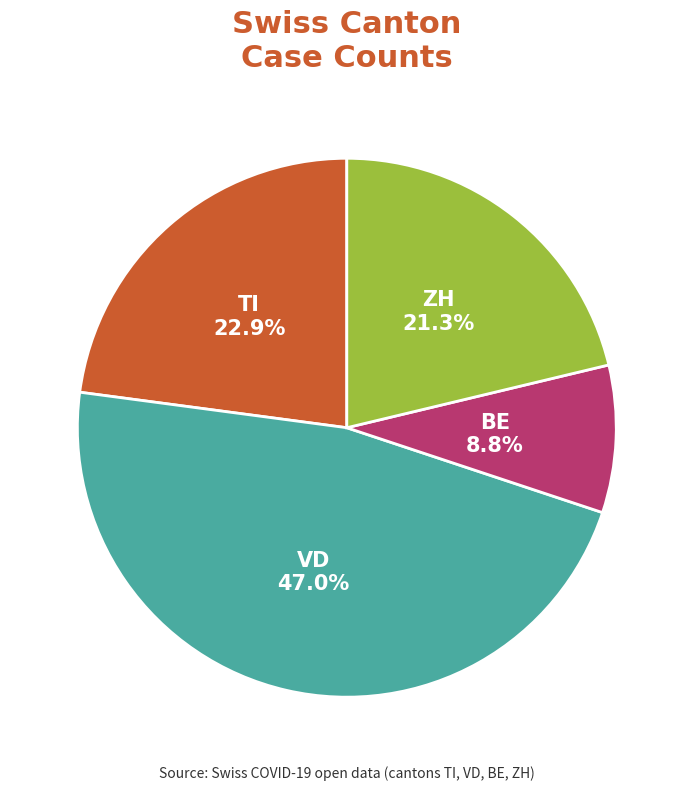

Count the number of slices in the pie.

4